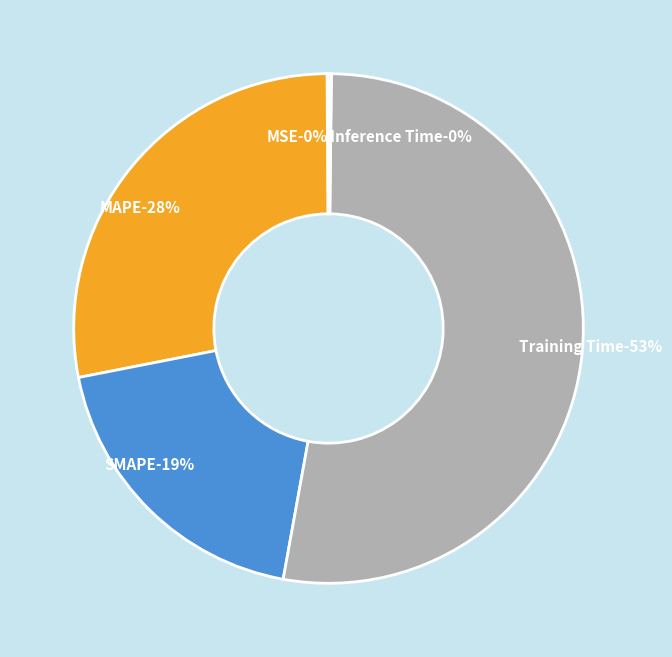

Between Inference Time and MSE, which is larger?

Inference Time